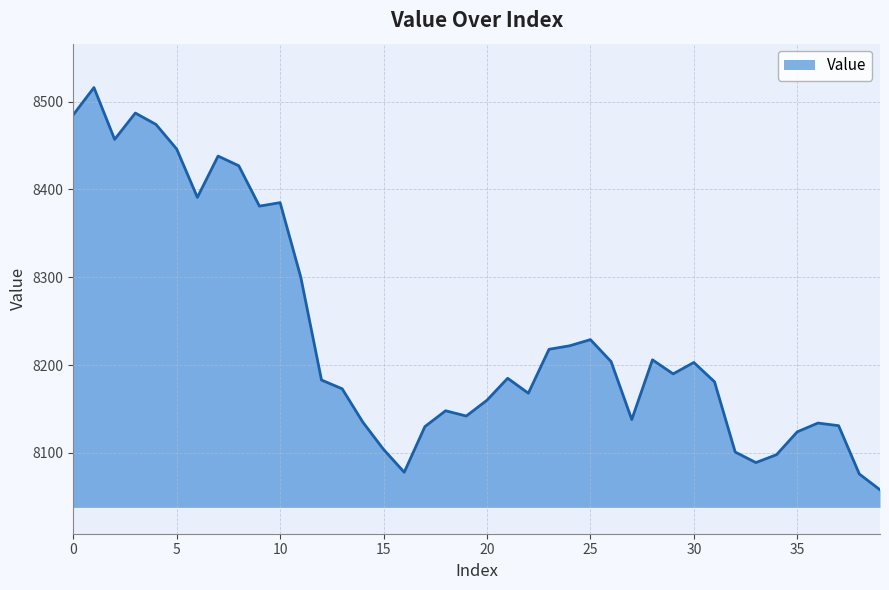

What is the maximum value shown in the chart?

8516